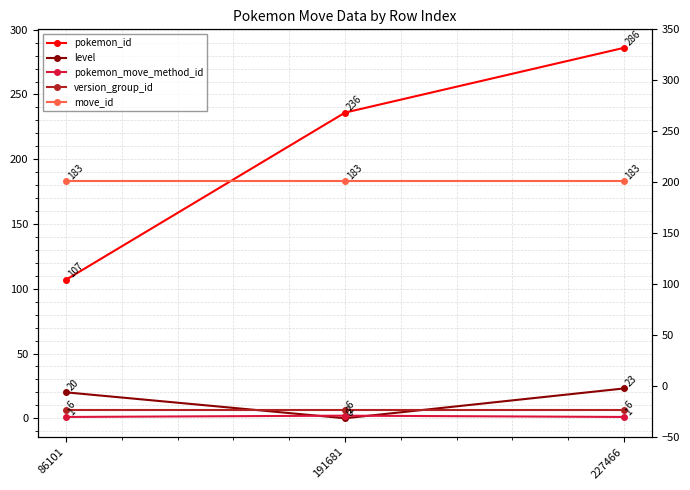

True or false: version_group_id has a value of 8 at 227466.

False